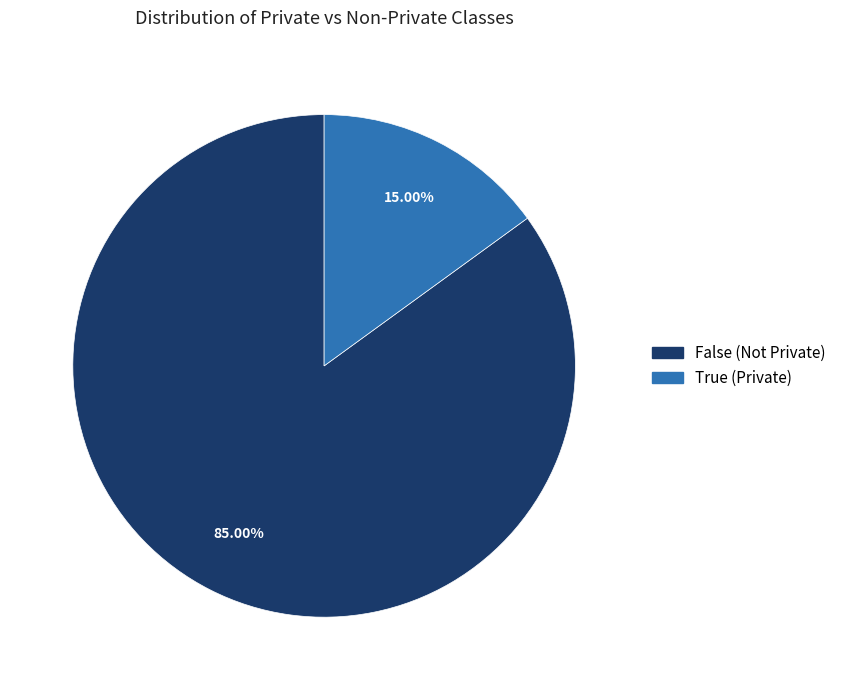

Which category has the smallest portion of the pie?

True